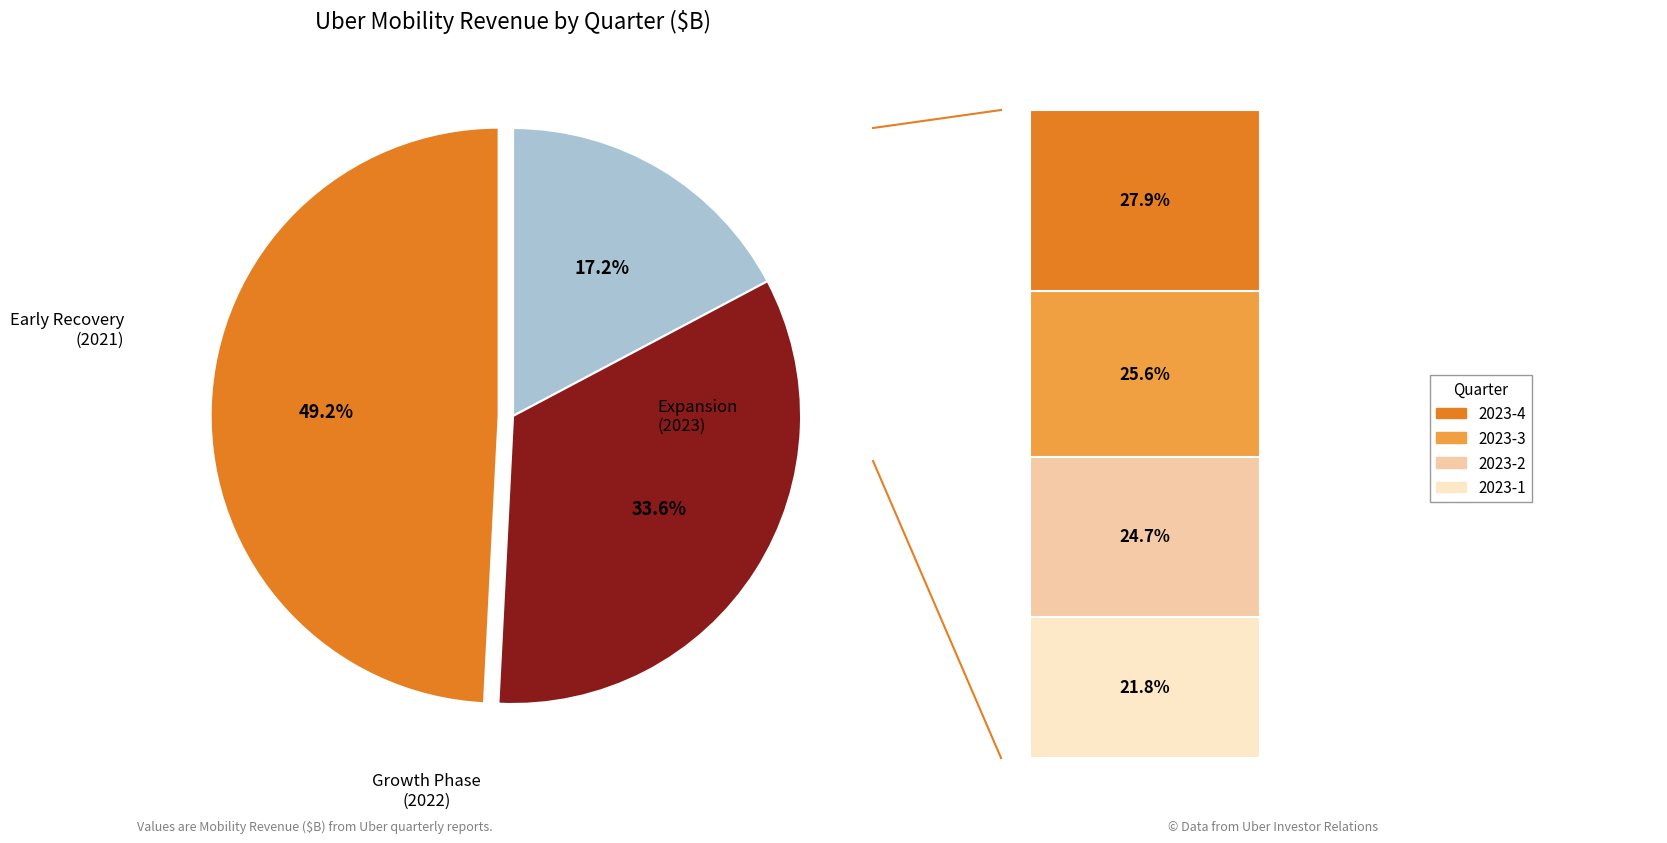

The 2023-3 slice represents 21% of the pie. True or false?

False